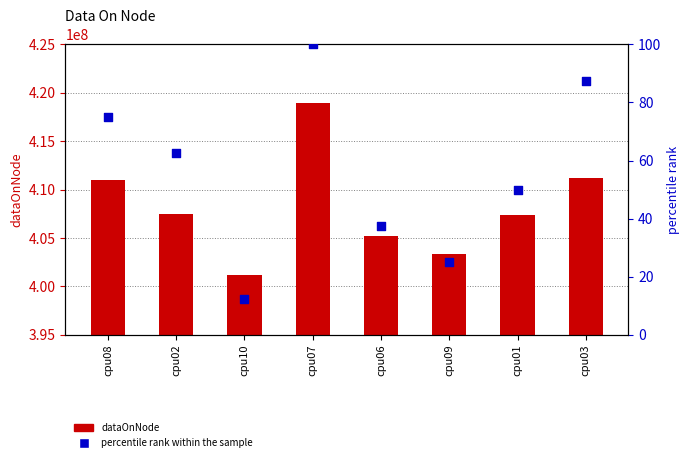

At how many categories does at least one series exceed 196872725?

8